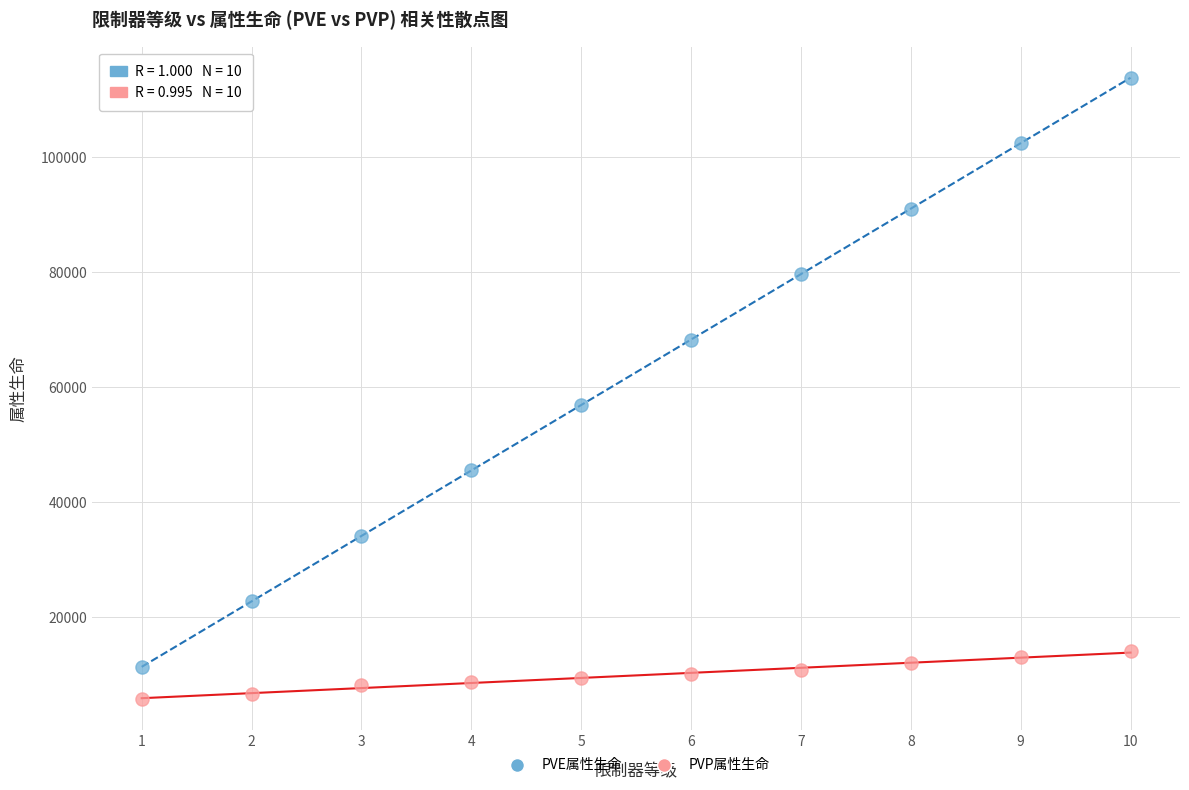

Which series reaches the maximum Y coordinate?

PVE属性生命